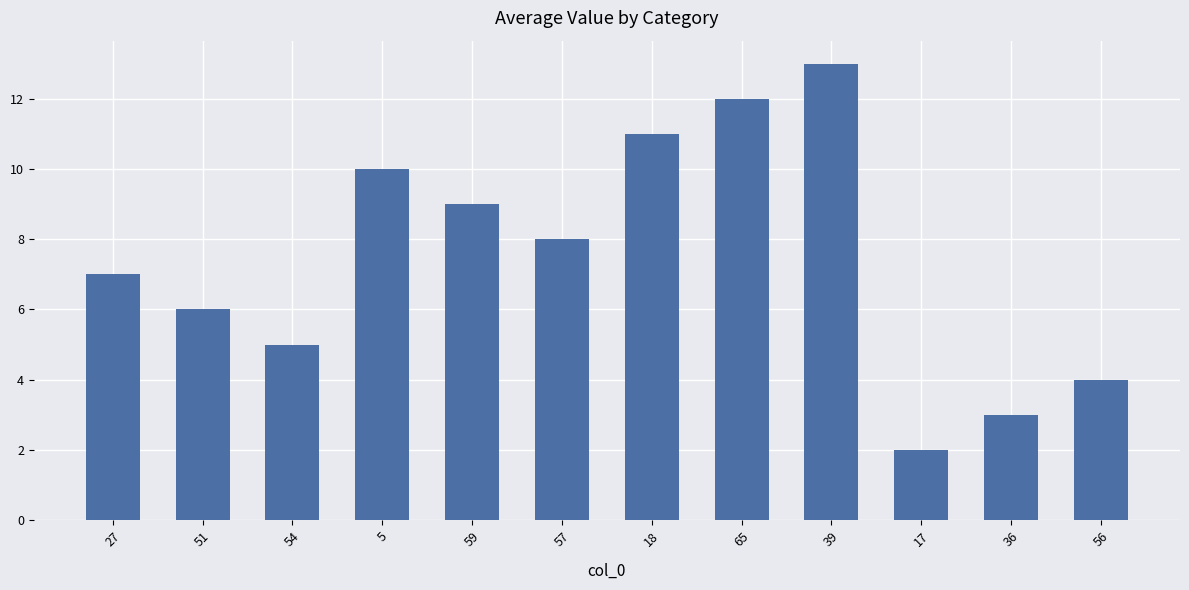

At which category does the chart reach its minimum across all series?

17